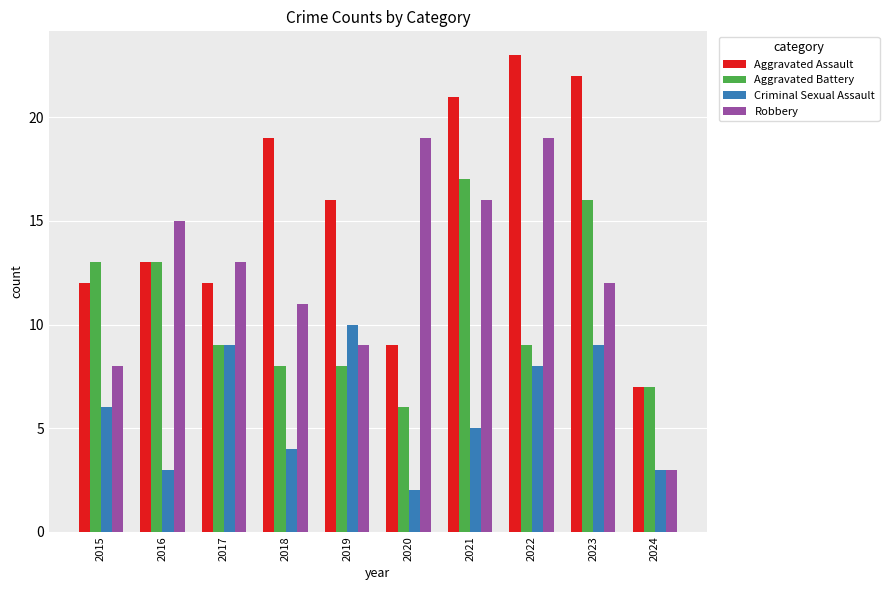

Rank the series by their average value, from lowest to highest.

Criminal Sexual Assault, Aggravated Battery, Robbery, Aggravated Assault